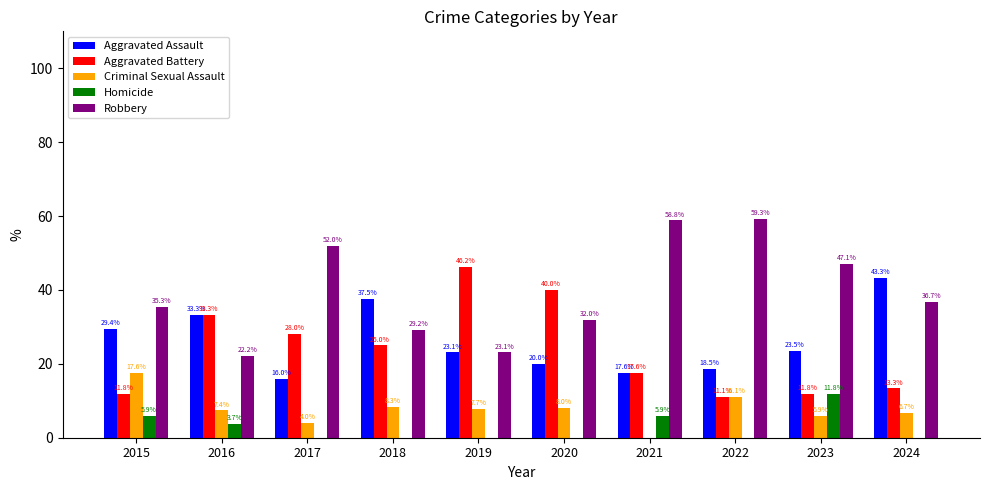

Where is Aggravated Battery nearest to the value 28?

2017